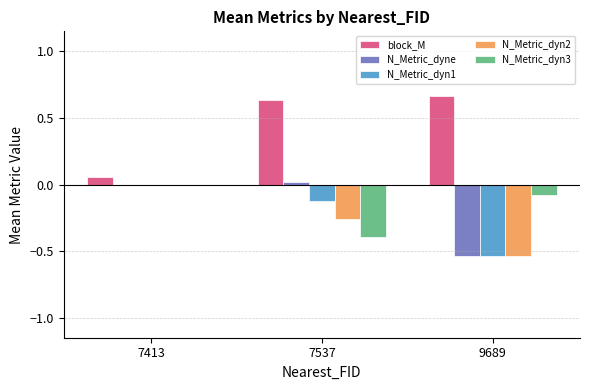

The block_M series shows 1.1 at 9689. True or false?

False